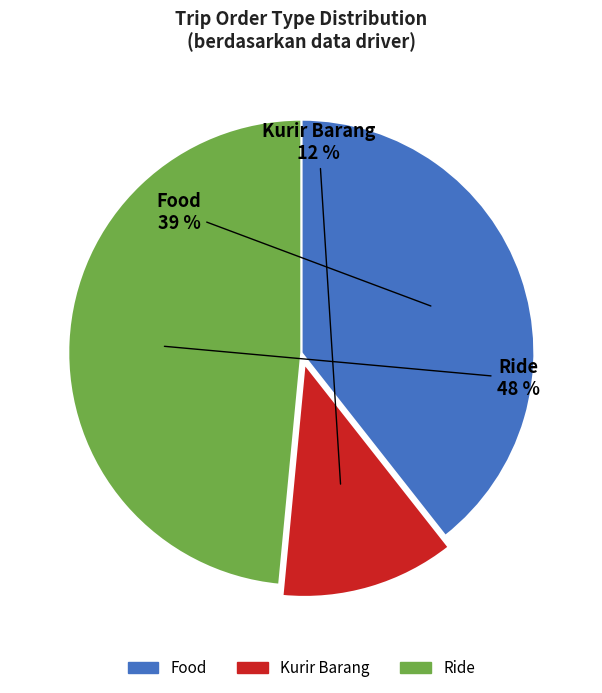

To the nearest percent, what is the difference between the largest and smallest slice percentages?

36%